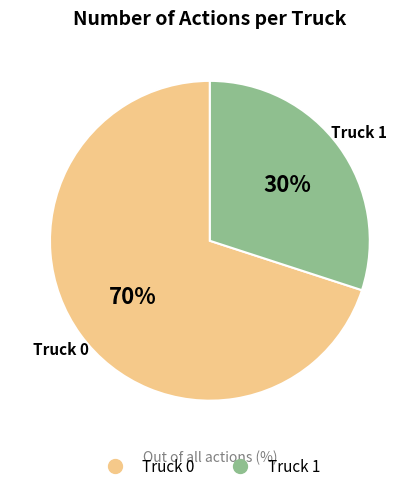

To the nearest percent, what is the difference between the Truck 1 and Truck 0 slice percentages?

40%